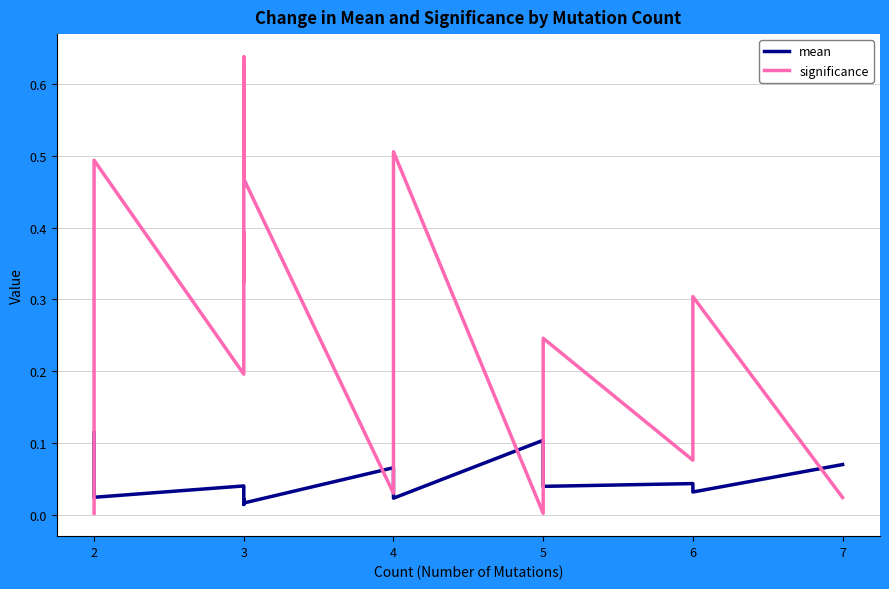

True or false: mean has more than 1 interior local peaks.

True